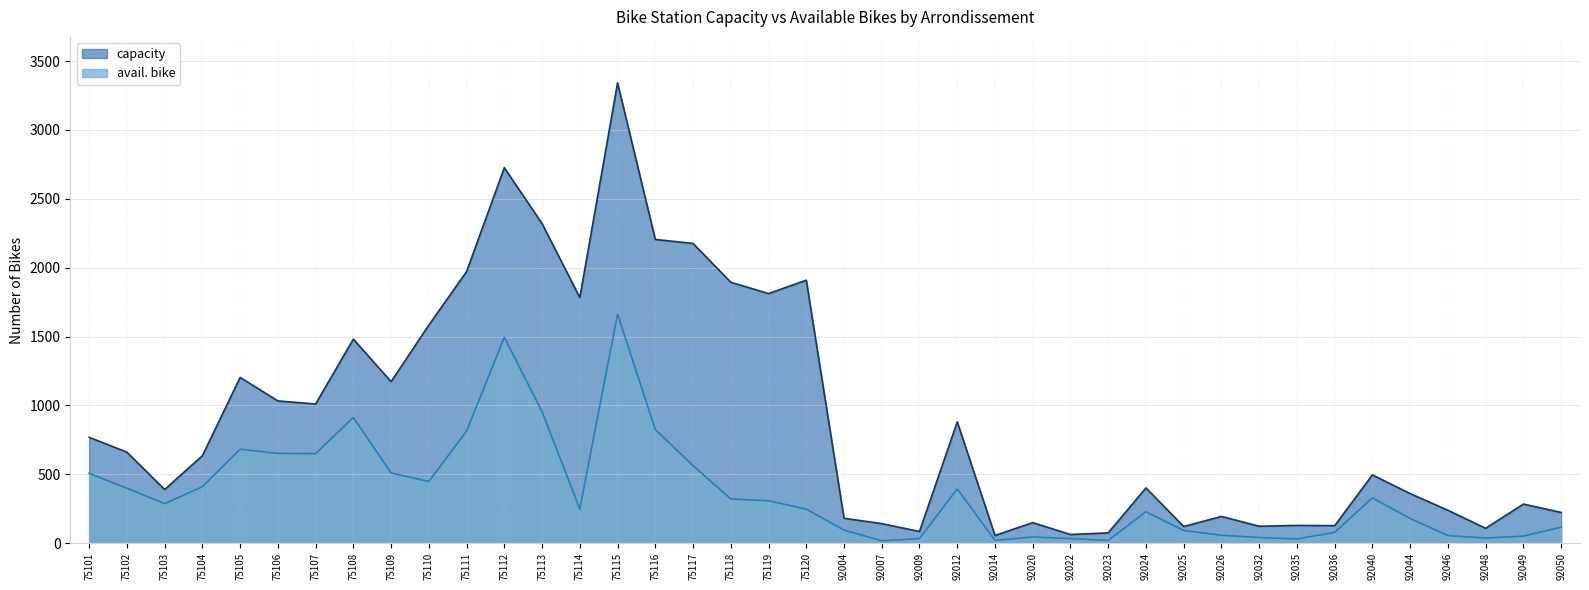

What is the total value across all series at 75112?

4220